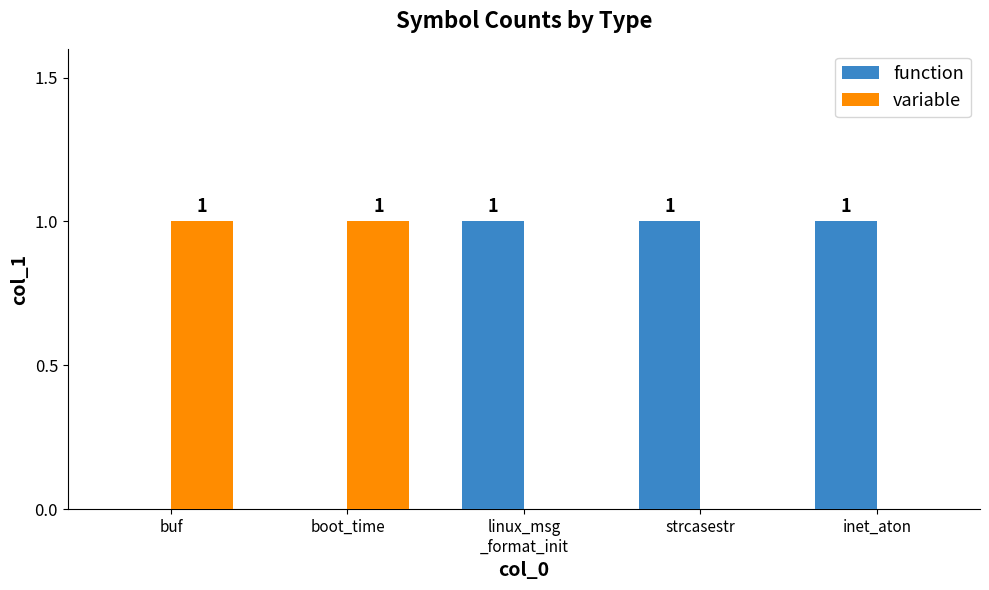

How many series are shown in this chart?

2